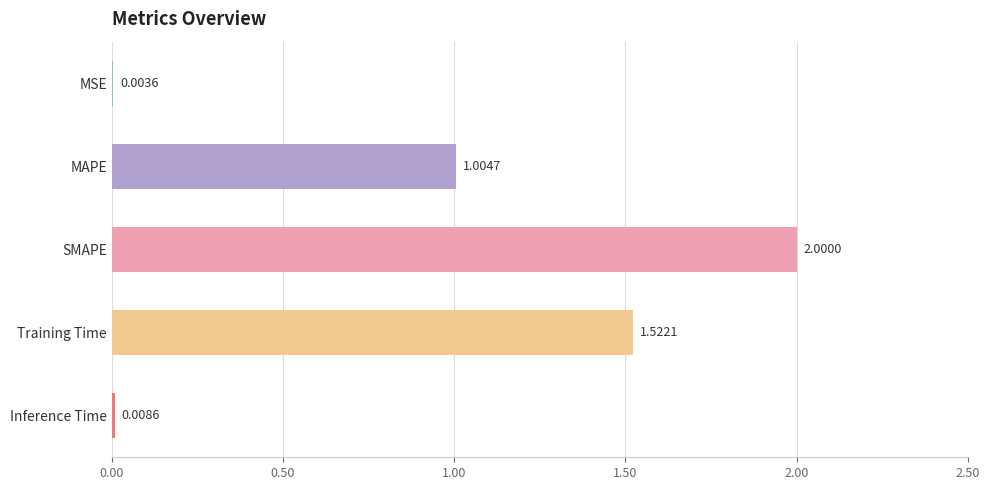

Between MAPE and Training Time, which is larger?

Training Time